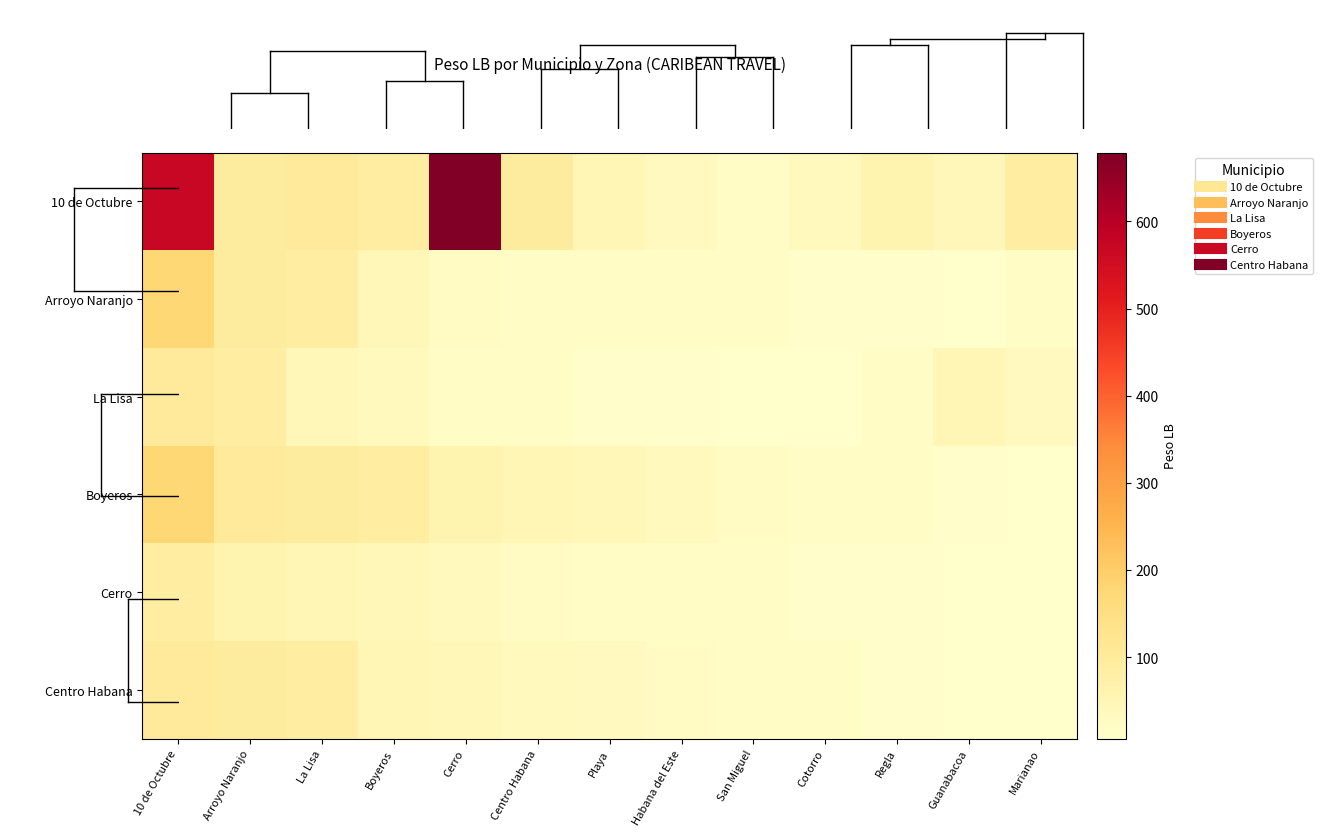

Count the number of data series in this chart.

6